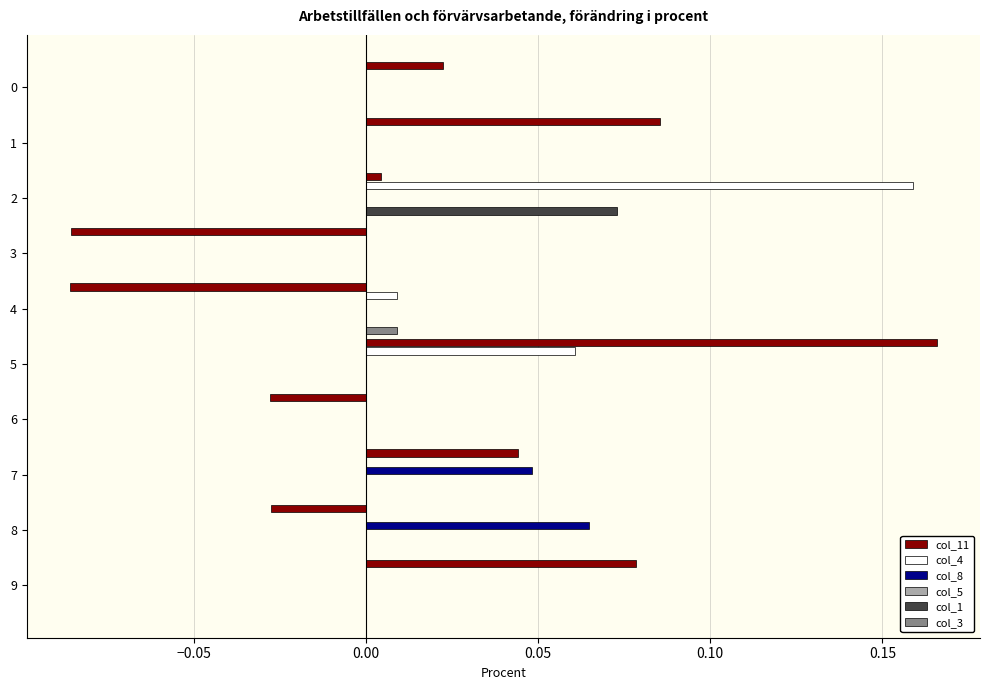

Is it true that col_3 equals -0.0 at 7?

False